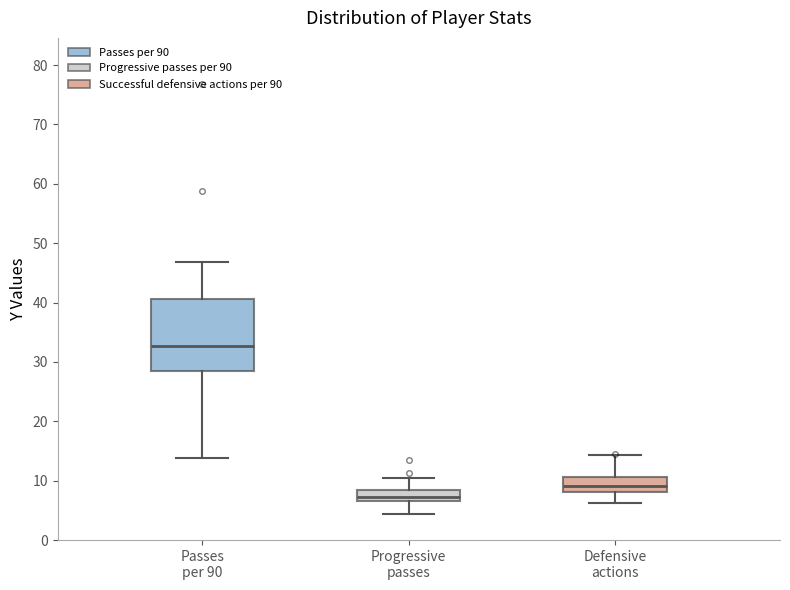

Reading left to right, read every box against the y-axis: the position of its median line, the range the box covers, and the ends of its whiskers. The values are not printed on the chart, so give them approximately, as read against the axis.

Passes per 90: median 33, box 28 to 41, whiskers 14 to 47
Progressive passes: median 7 (inside the box), box 7 to 8, whiskers 4 to 10
Defensive actions: median 9, box 8 to 11, whiskers 6 to 14